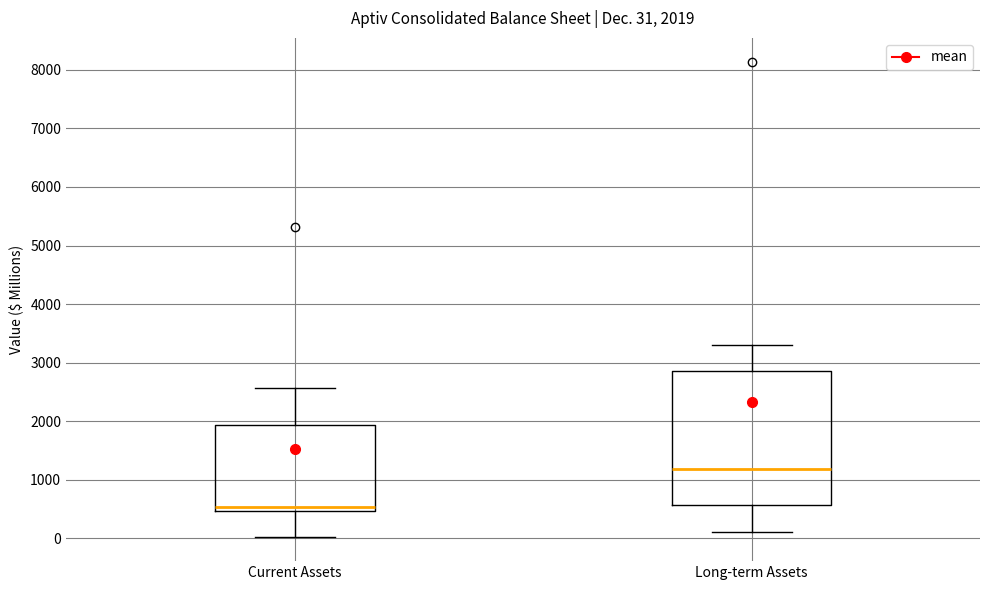

Which box's median line is the lowest?

Current Assets